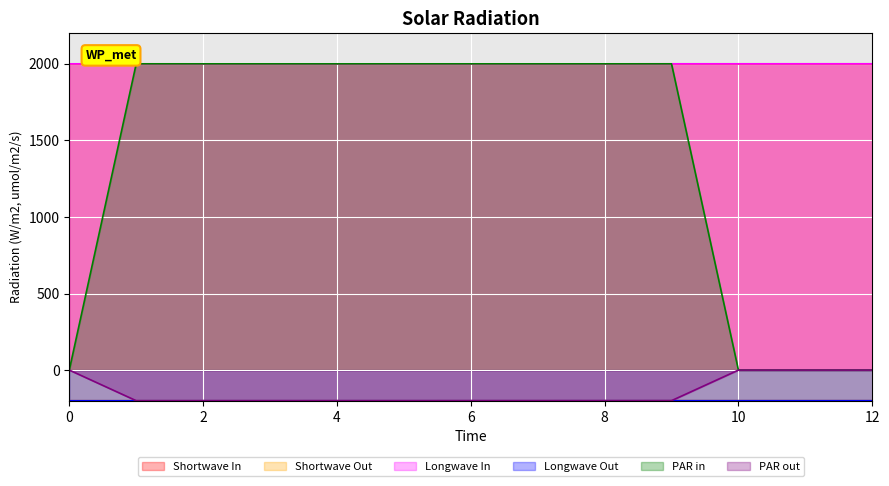

Reading right to left, transcribe all the data shown in this chart.

x0: 2000.0	2000.0	2000.0	1999.9	1999.7	1999.7	1999.8	1999.8	1999.7	1999.8	1999.8	1999.9	1999.9
y0: -199.6	-199.7	-199.7	-199.6	-199.8	-199.9	-199.9	-199.9	-199.9	-200.0	-200.0	-200.0	-200.0
x1: 2000.0	2000.0	1999.9	1999.9	1999.8	1999.7	1999.8	1999.8	1999.7	1999.8	1999.8	1999.9	1999.9
y1: -199.6	-199.6	-199.6	-199.7	-199.8	-199.9	-199.9	-199.9	-199.9	-200.0	-200.0	-200.0	-200.0
x2: 0.0	0.0	0.0	1999.9	1999.8	1999.7	1999.8	1999.9	1999.7	1999.8	1999.8	1999.9	0.0
y2: 0.0	0.0	0.0	-199.7	-199.8	-199.8	-199.9	-199.9	-199.9	-200.0	-200.0	-200.0	0.0